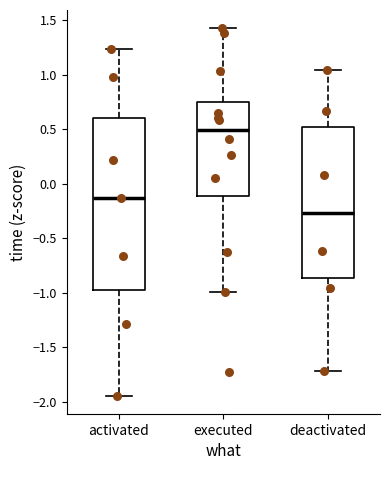

Where does the upper whisker of the box for activated end on the y-axis? The values are not printed on the chart, so give them approximately, as read against the axis.

1.25